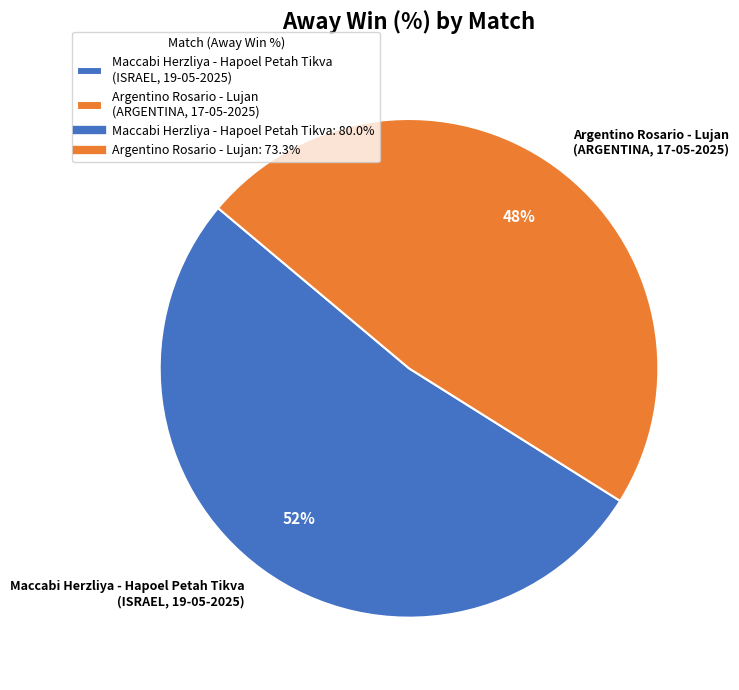

Between Argentino Rosario - Lujan (ARGENTINA, 17-05-2025) and Maccabi Herzliya - Hapoel Petah Tikva (ISRAEL, 19-05-2025), which is larger?

Maccabi Herzliya - Hapoel Petah Tikva (ISRAEL, 19-05-2025)